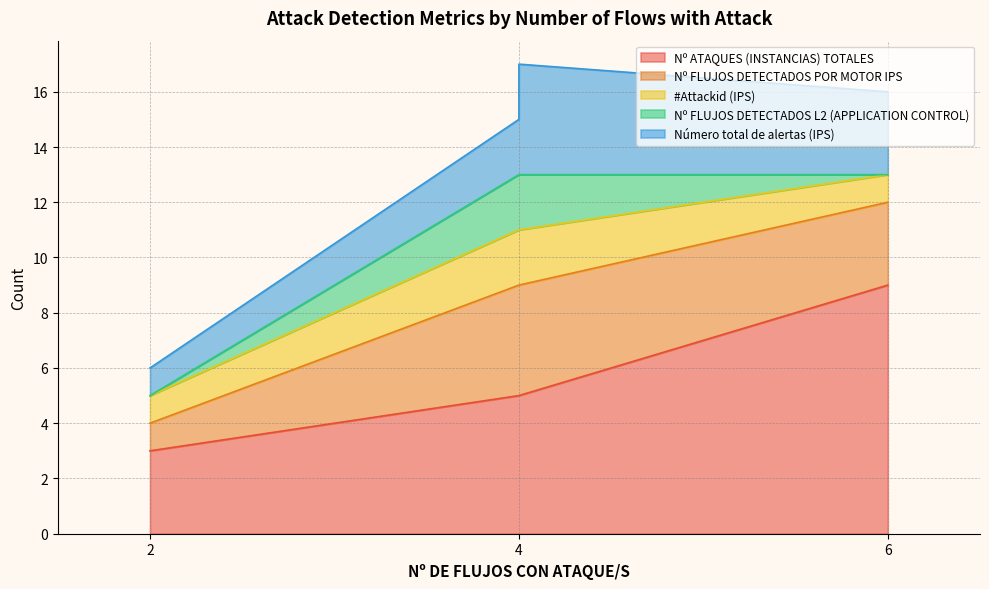

Where does the Número total de alertas (IPS) series first go above 3?

4